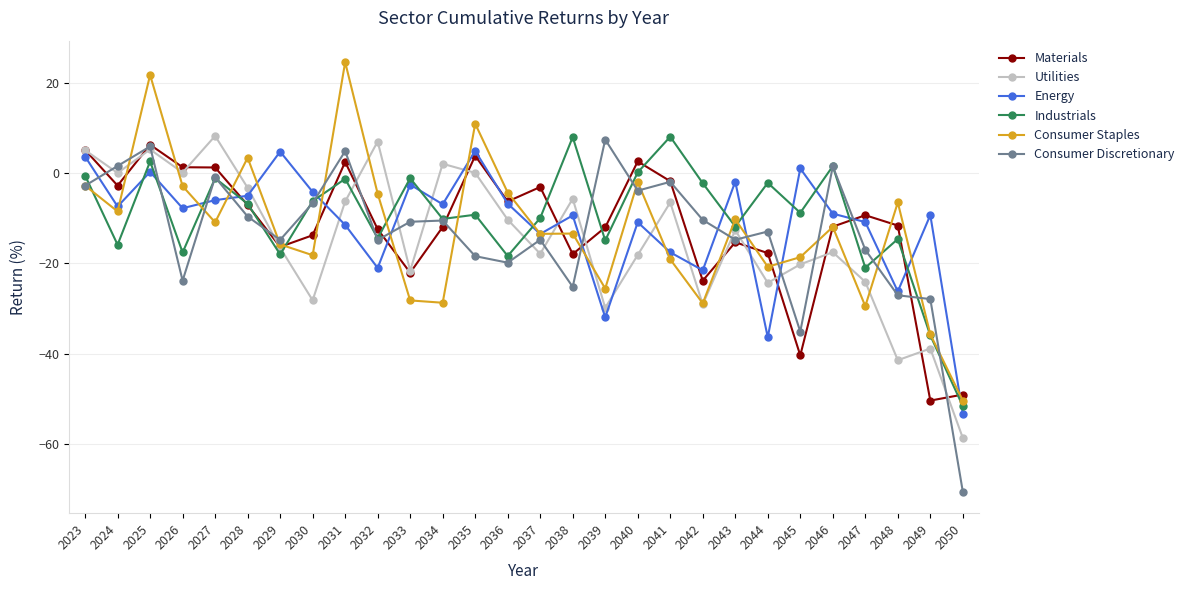

What is the smallest value displayed?

-70.6